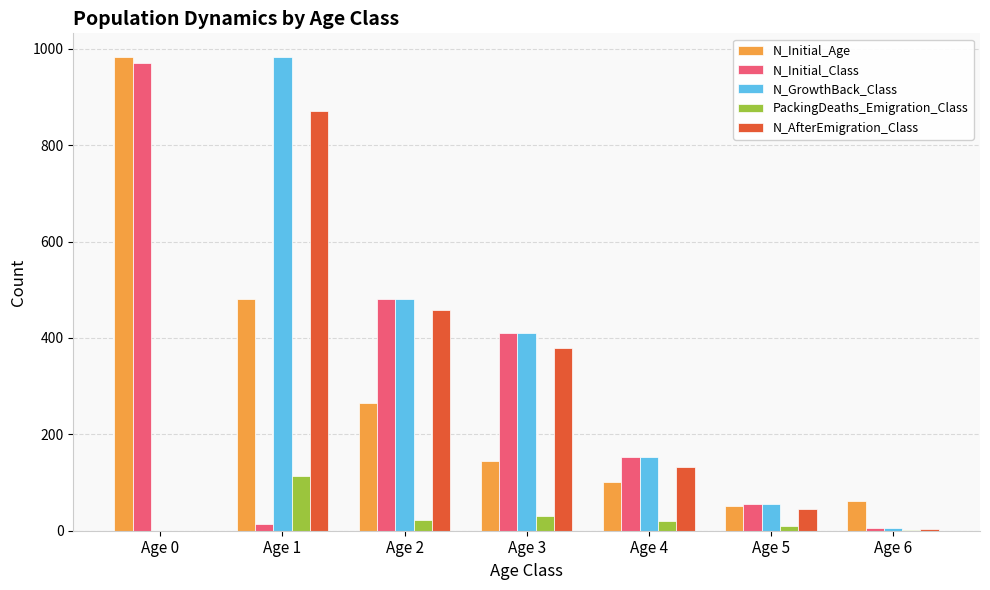

The value of N_Initial_Class at Age 3 is 410. True or false?

True